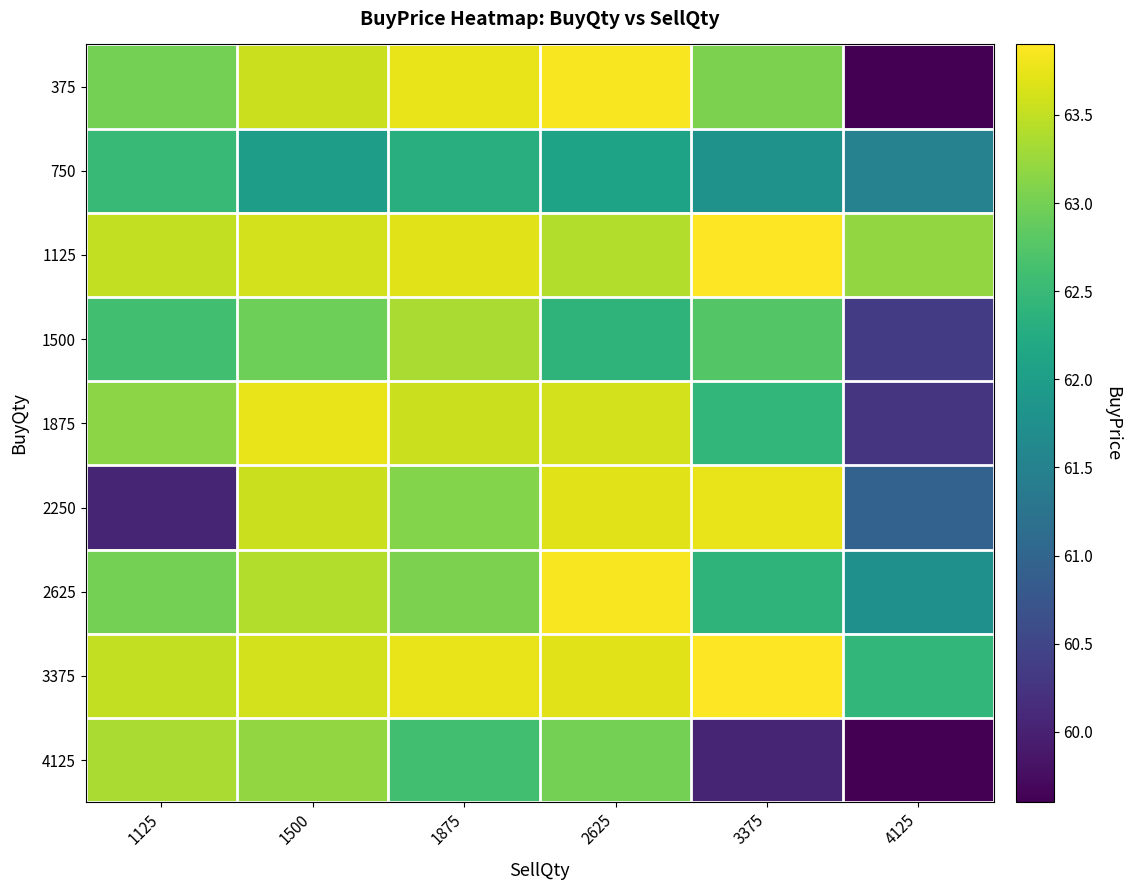

At 1500, list the series in order from smallest to largest.

750, 1500, 4125, 2625, 375, 2250, 1125, 3375, 1875